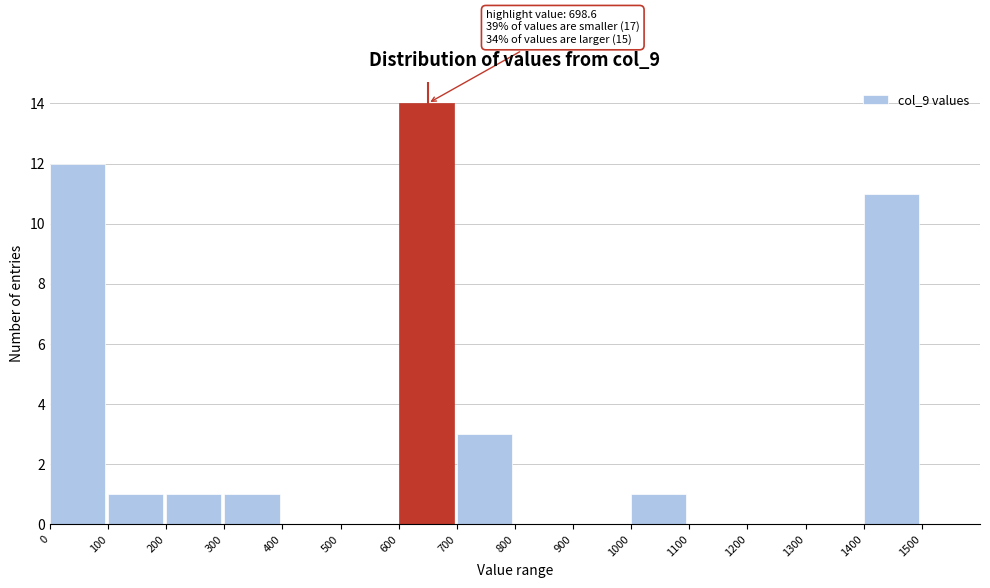

Which range on the x-axis has the tallest bar?

600 to 700